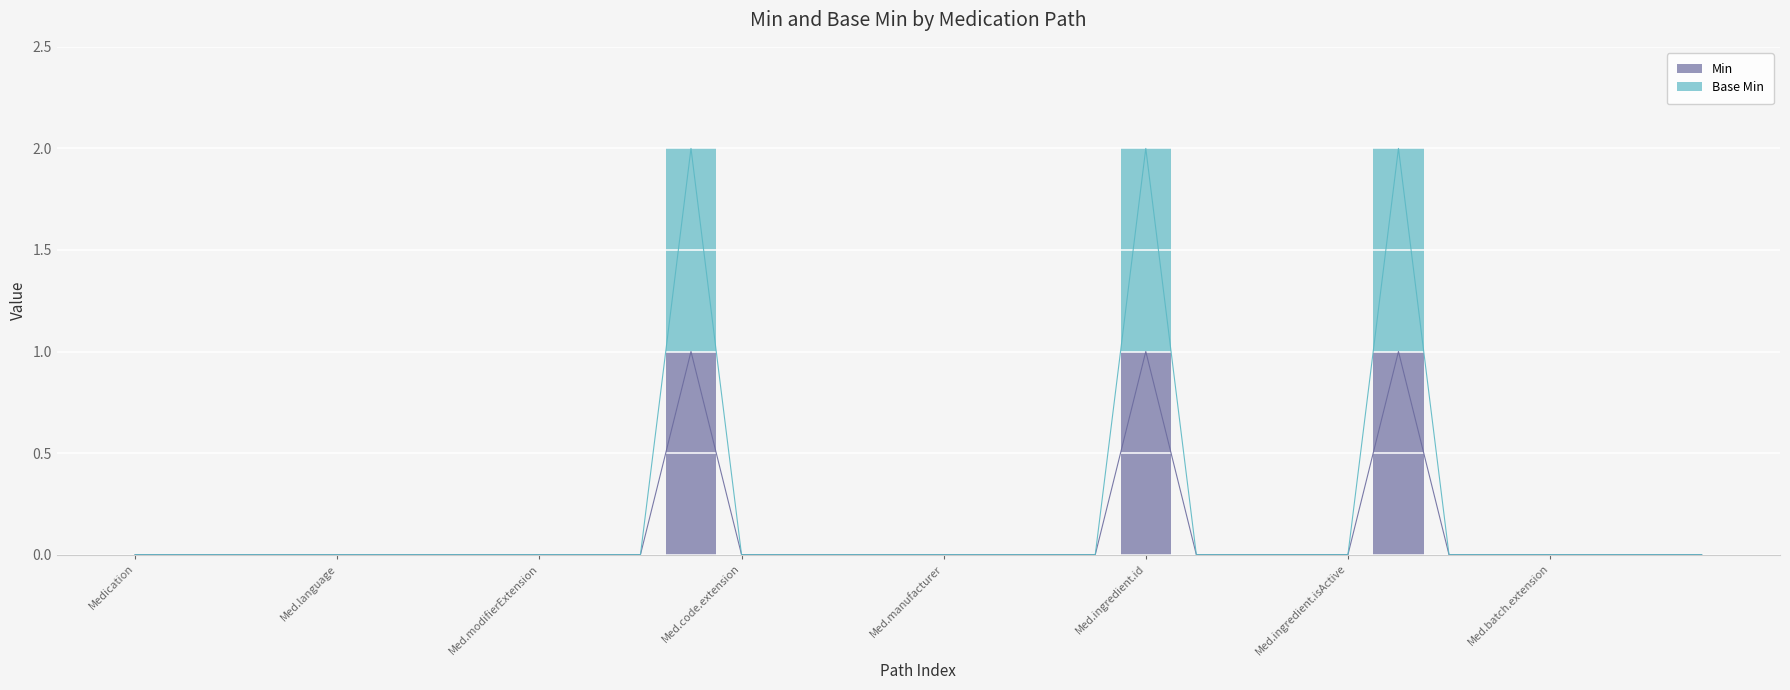

What are all the series names shown in the legend?

Base Min, Min